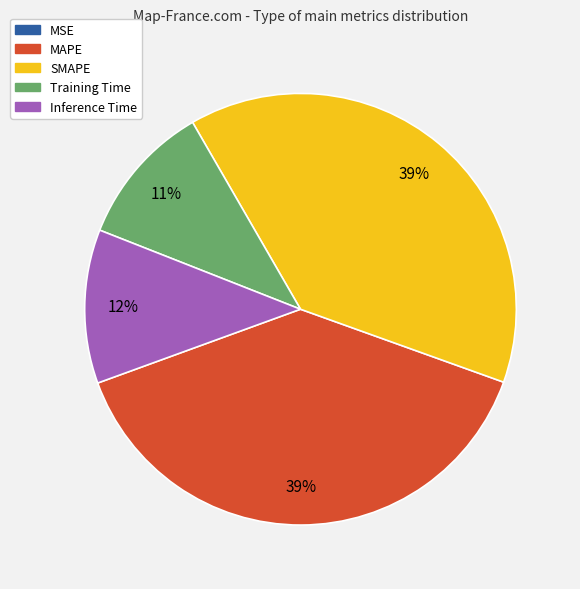

Which has a higher value, Inference Time or MAPE?

MAPE